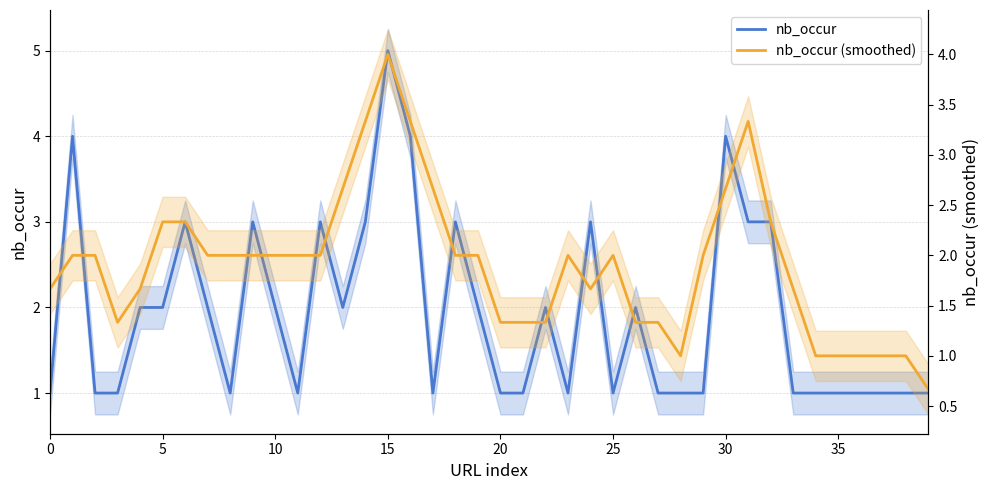

The nb_occur (smoothed) series shows 1.0 at 24. True or false?

False